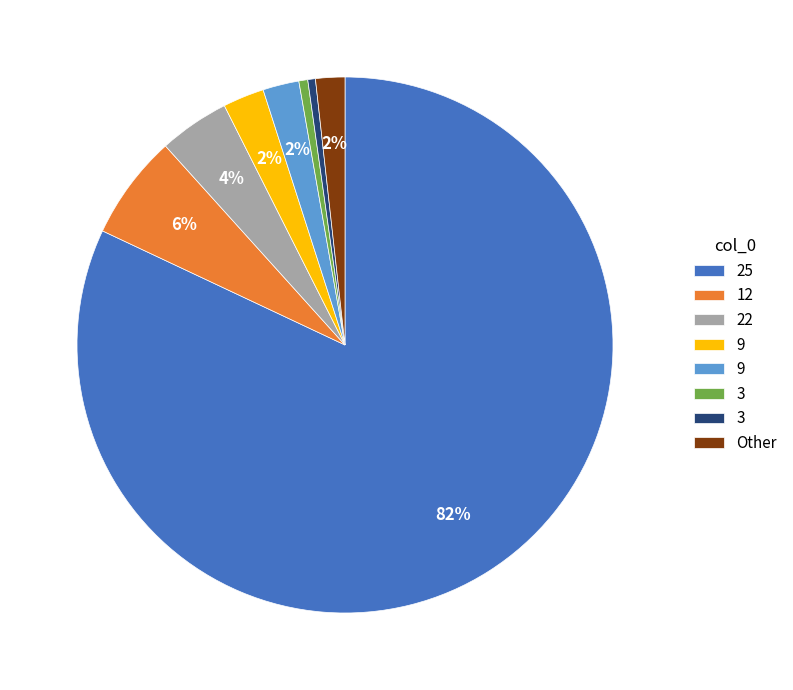

Is there any slice that represents more than half of the pie?

Yes